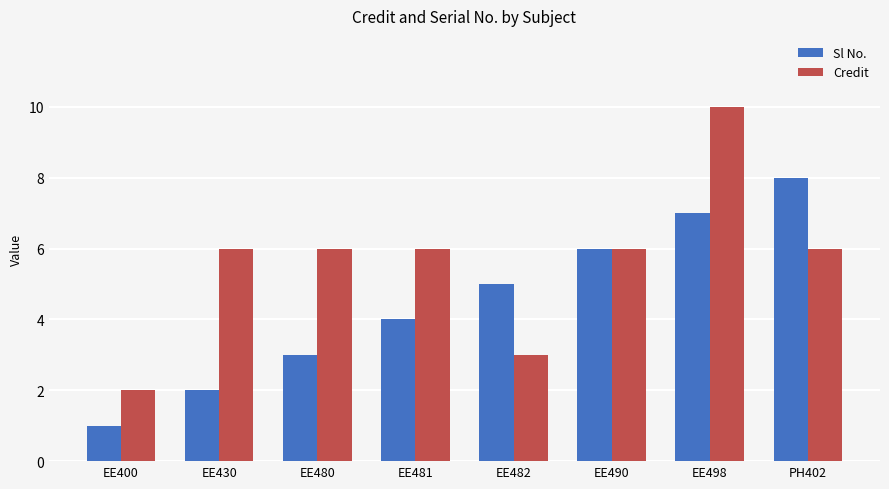

What is the maximum value for Sl No.?

8